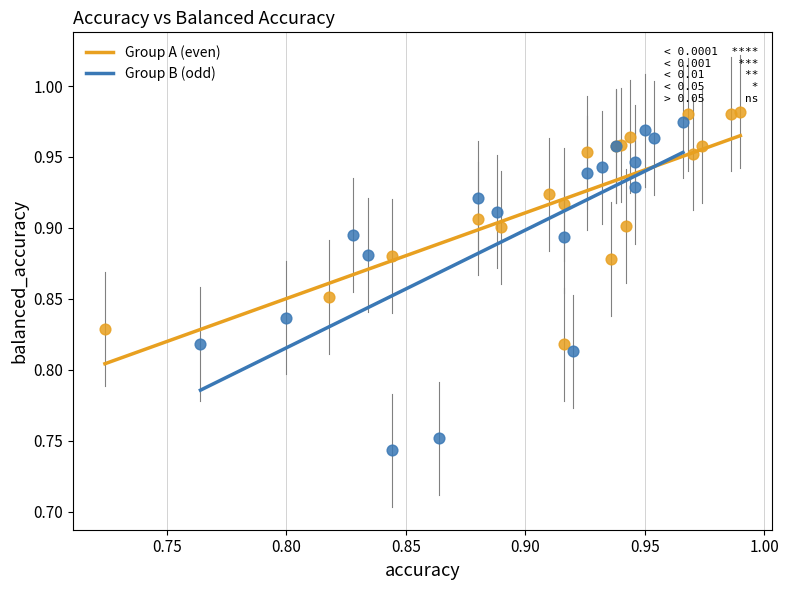

Which series reaches the minimum Y coordinate?

Group B (odd)